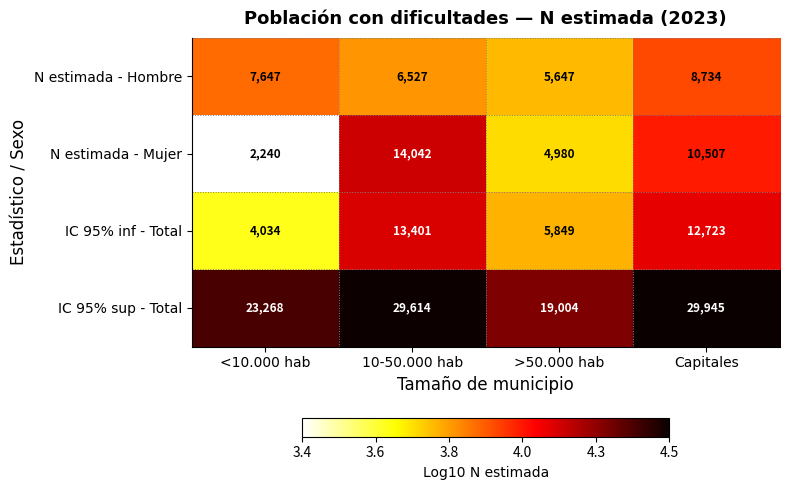

List the labels in order of IC 95% inf - Total value, smallest first.

<10.000 hab, >50.000 hab, Capitales, 10-50.000 hab